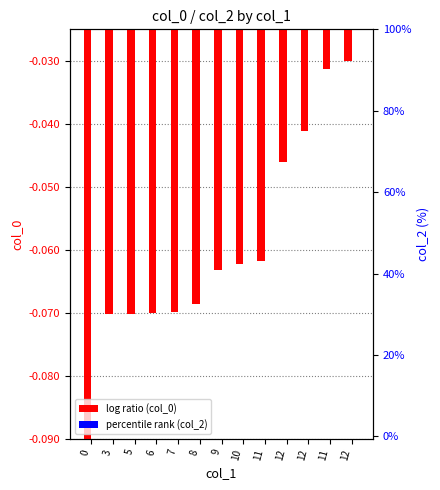

Is the value of col_0 at 8 greater than the value of col_2 at 11?

No